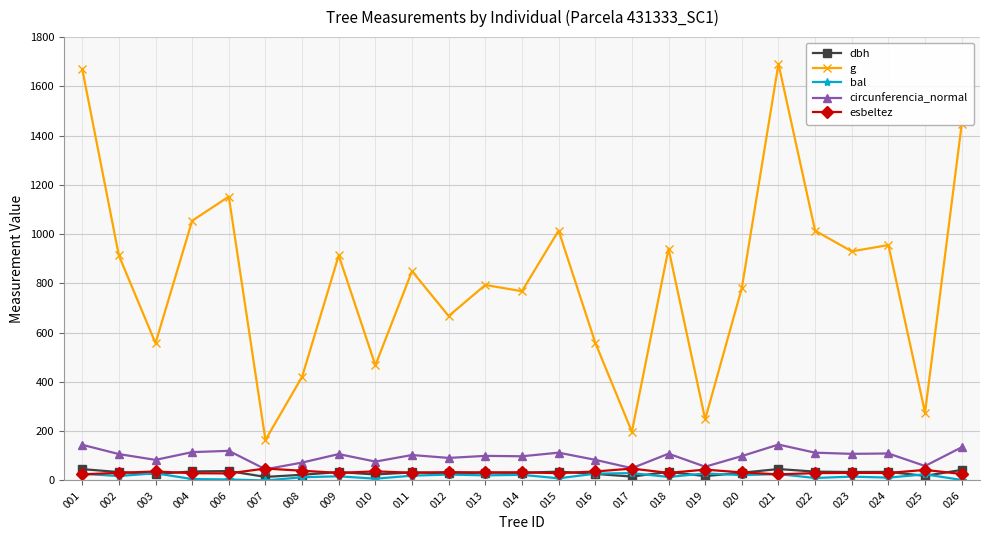

Which series has the widest spread of values?

g